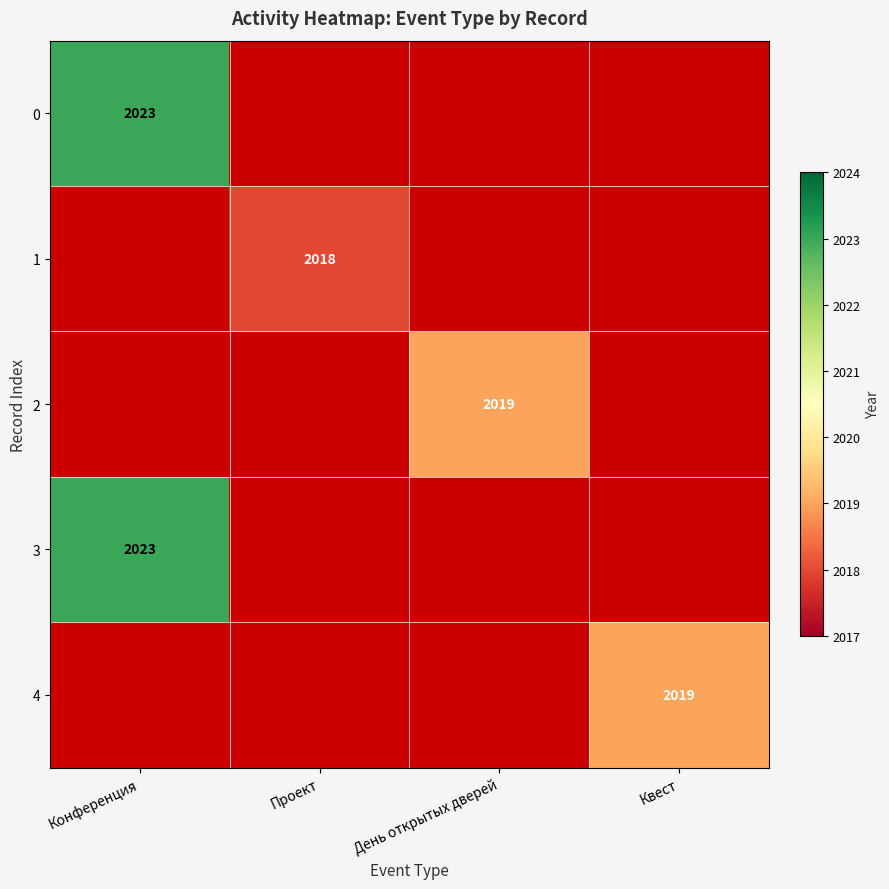

True or false: 0 has a value of 803.0 at Конференция.

False